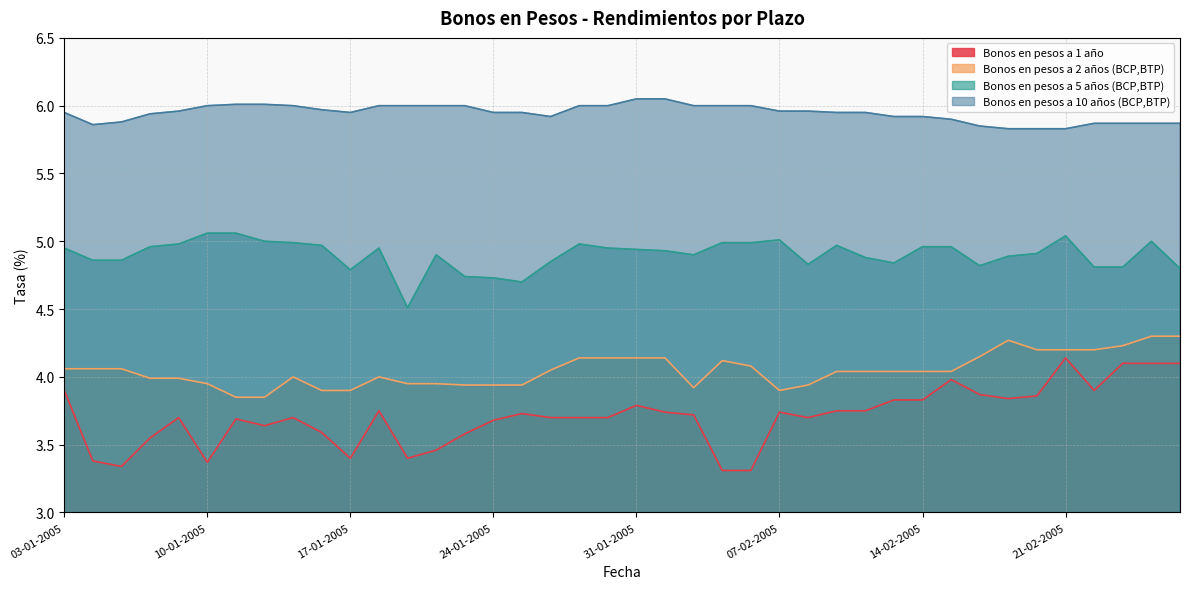

True or false: Bonos en pesos a 5 años (BCP,BTP) has more than 1 interior local peaks.

True